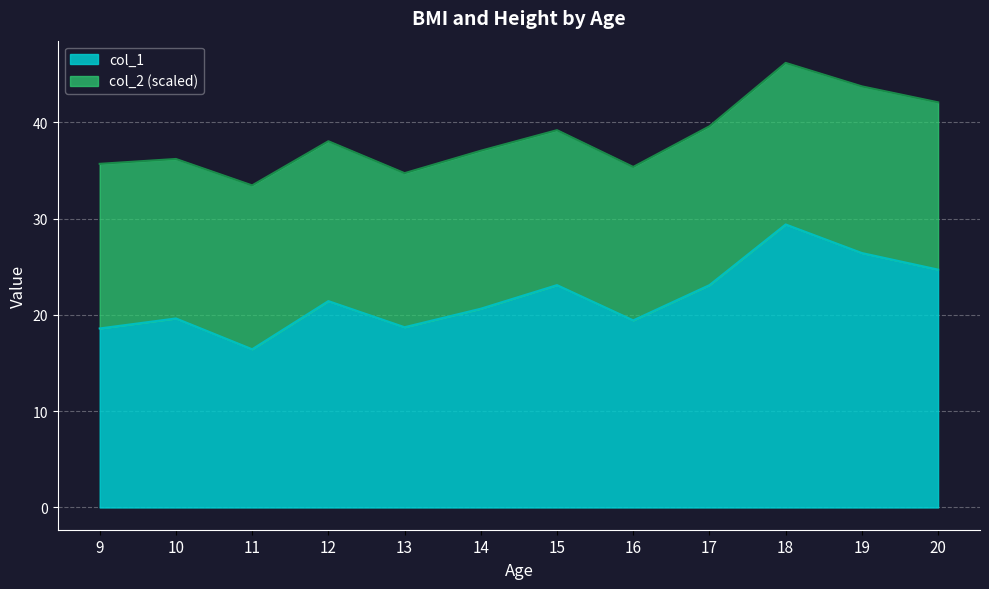

Which has a higher value, 19 or 14?

19